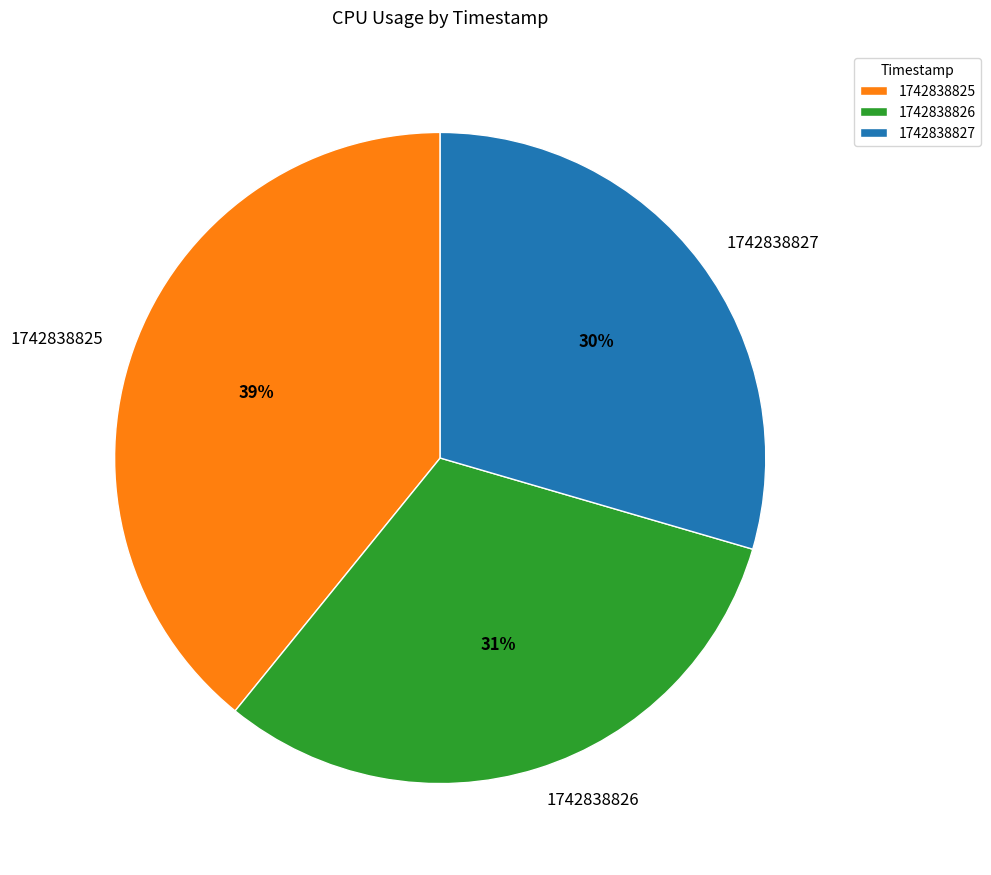

To the nearest percent, what is the combined percentage of 1742838827 and 1742838826?

61%